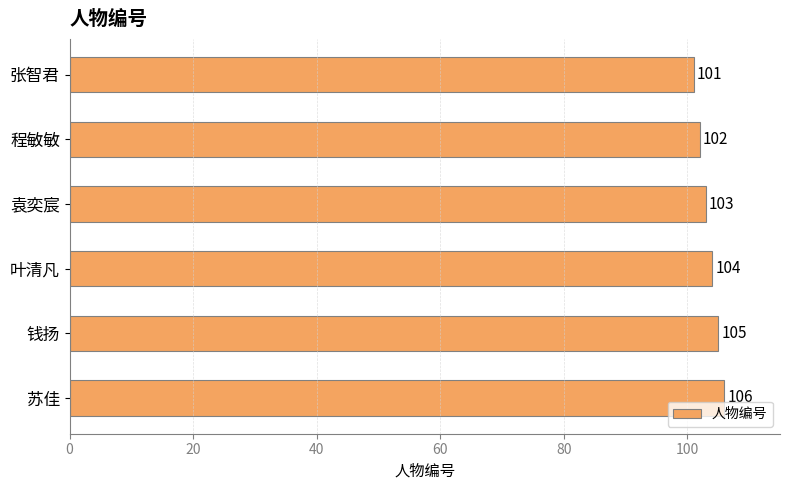

What is the change in value from 程敏敏 to 叶清凡?

+2